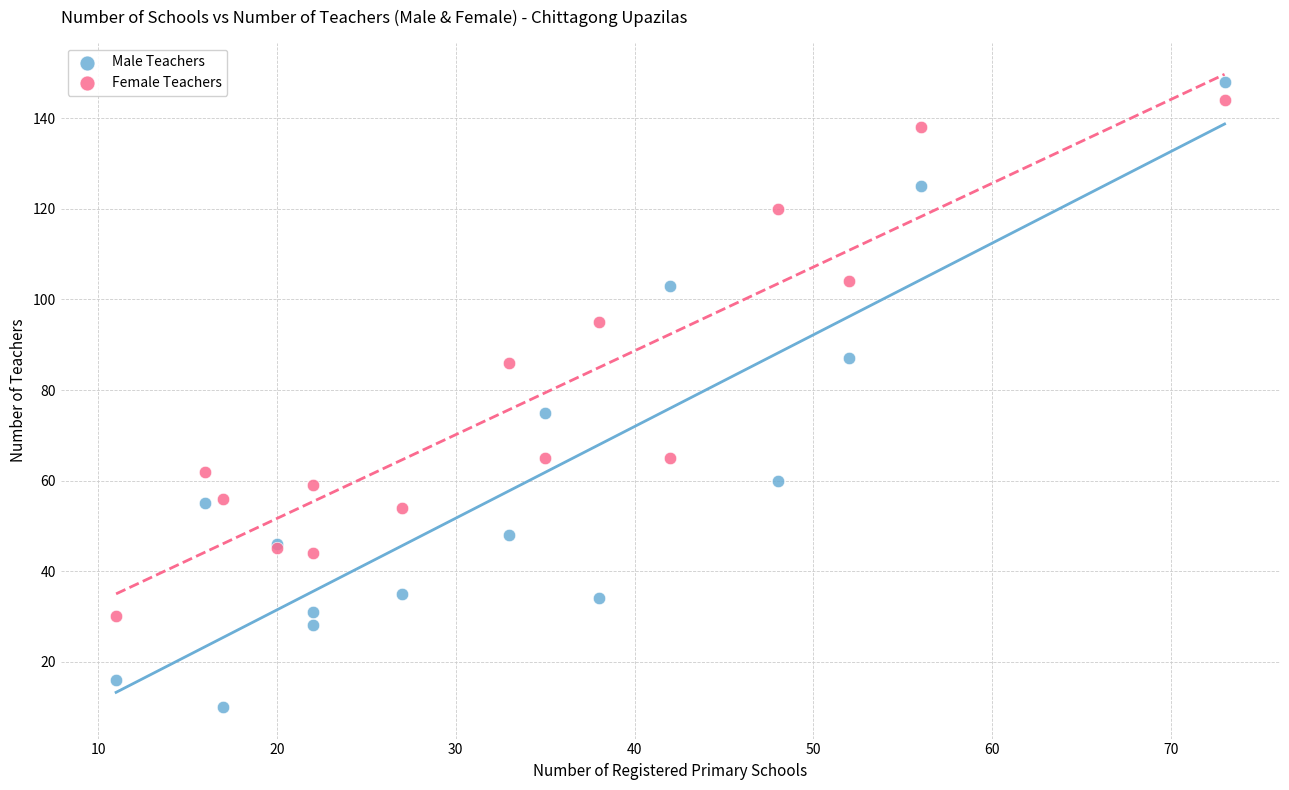

Which series has the largest Y range (max minus min)?

Male Teachers